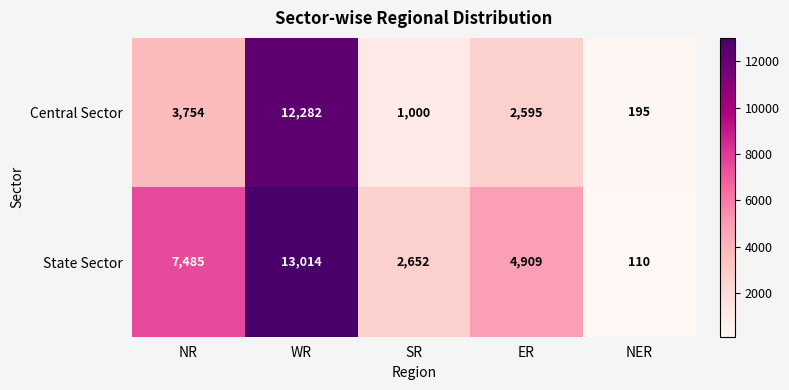

Which category has the highest value across all series?

WR